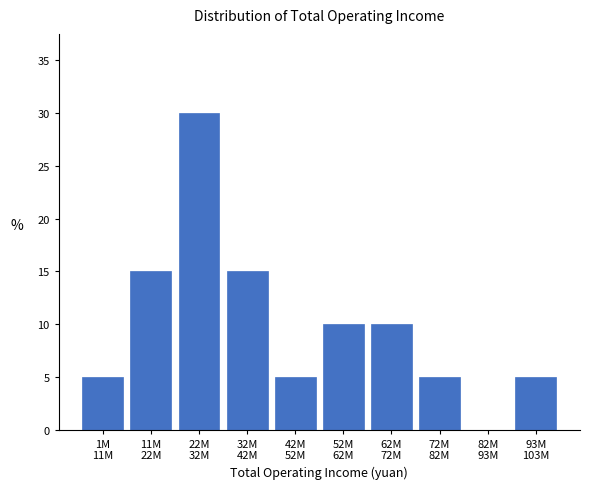

What is the maximum value shown in the chart?

30